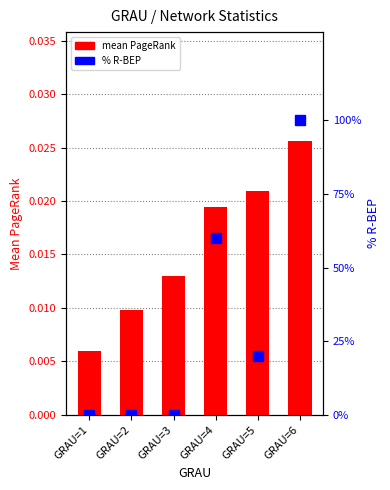

What are all the series names shown in the legend?

mean PageRank, % R-BEP